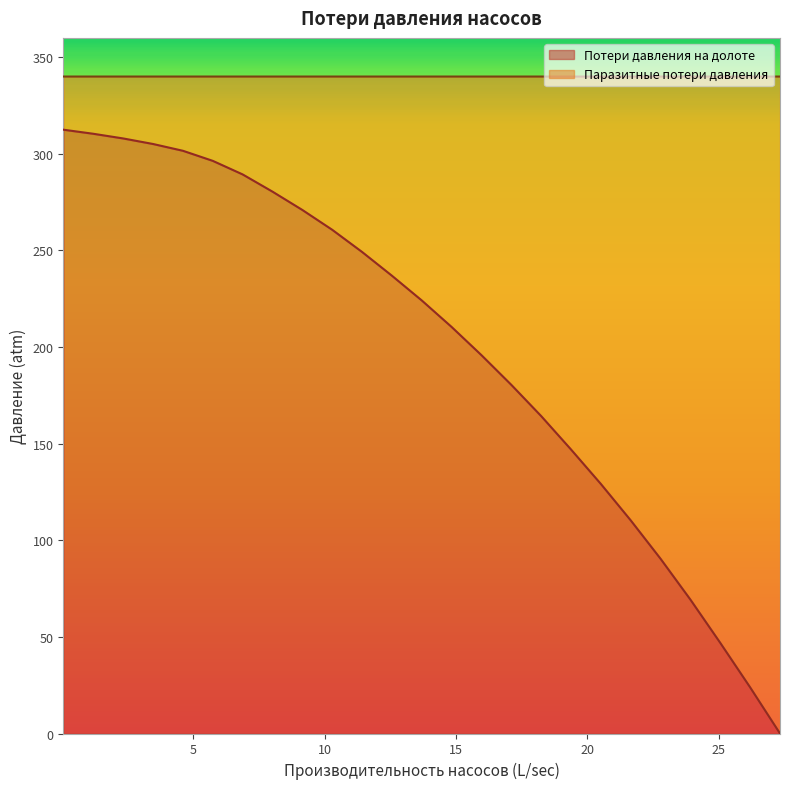

What is the highest value of the Потери давления на долоте series?

312.5